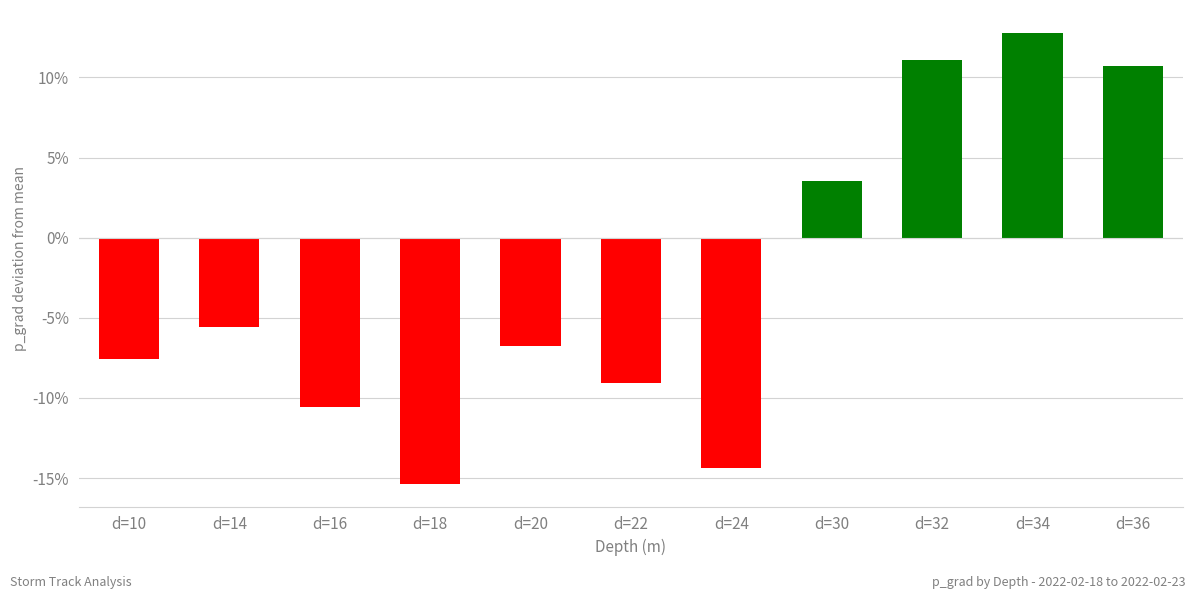

Which has a higher value, d=30 or d=36?

d=36